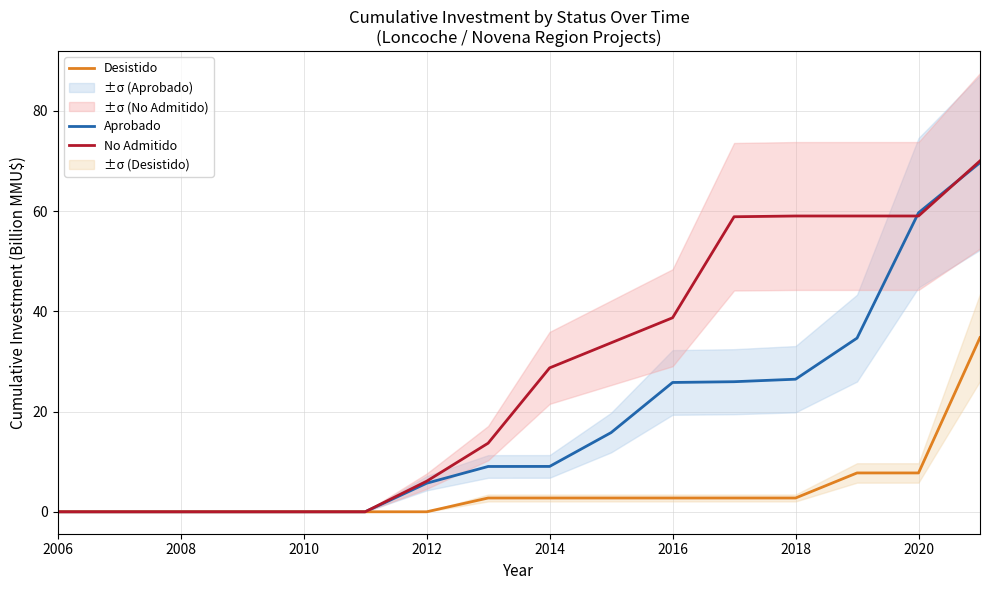

Rank the series by their average value, from highest to lowest.

No Admitido, Aprobado, Desistido